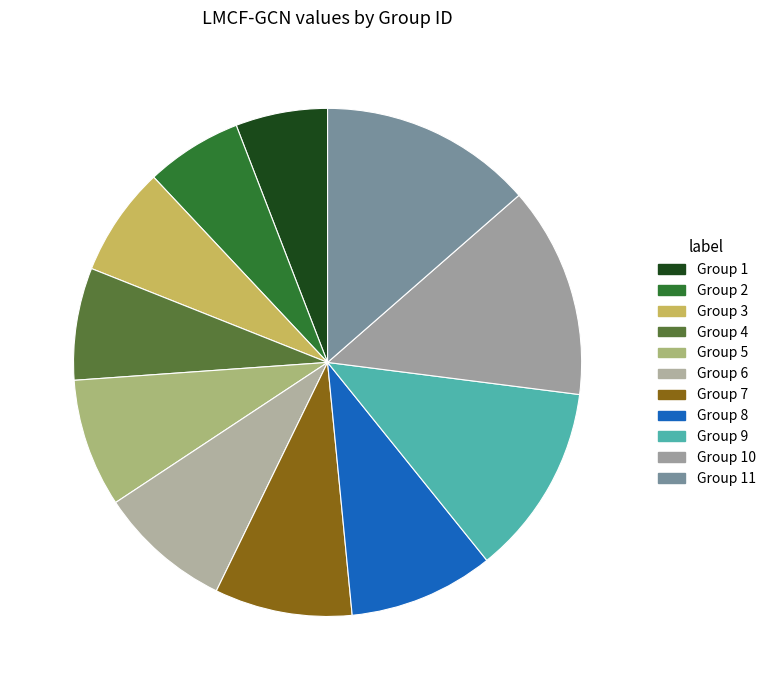

Count the number of slices in the pie.

11